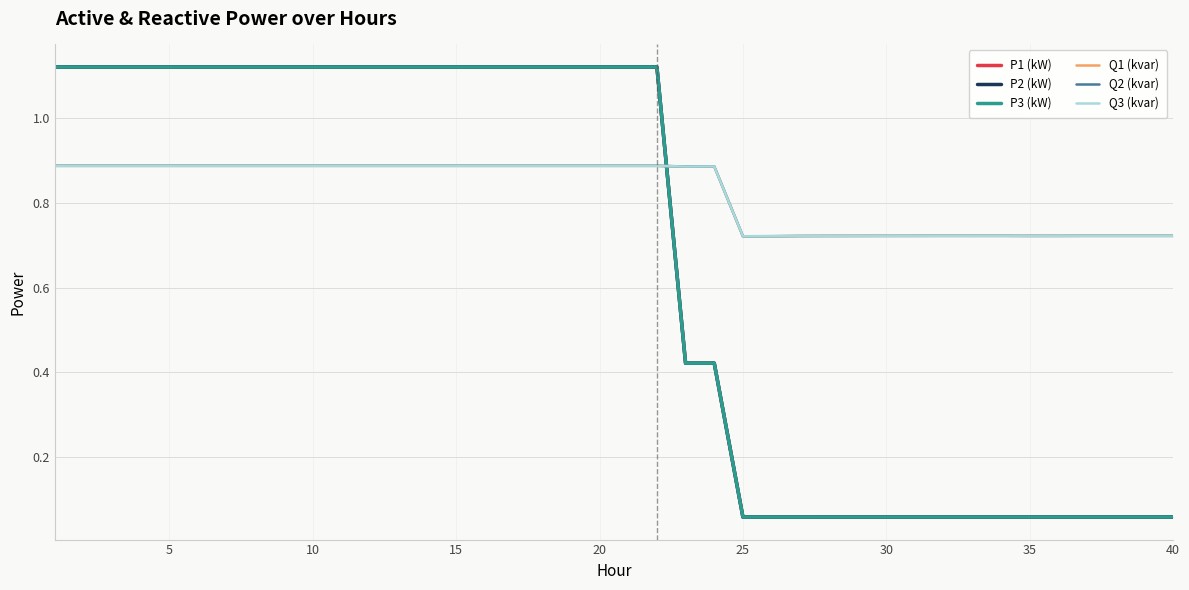

True or false: Q2 (kvar) has a value of 0.2 at 40.

False